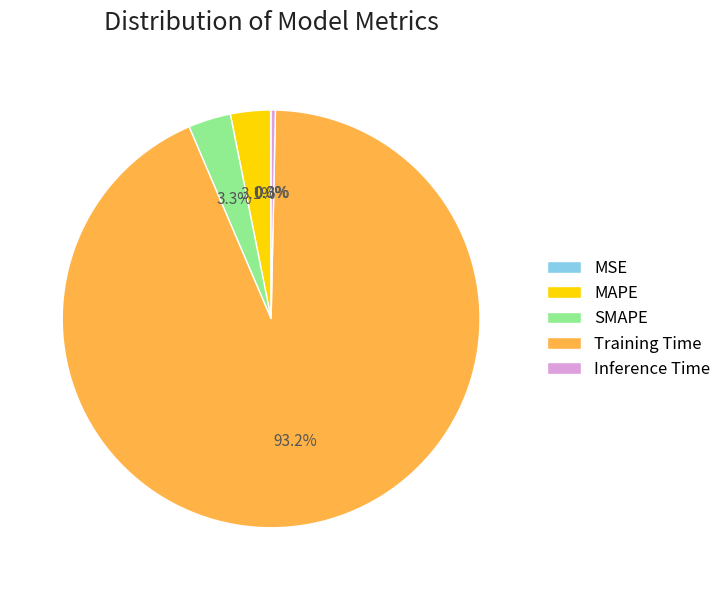

What is the largest slice in the pie chart?

Training Time